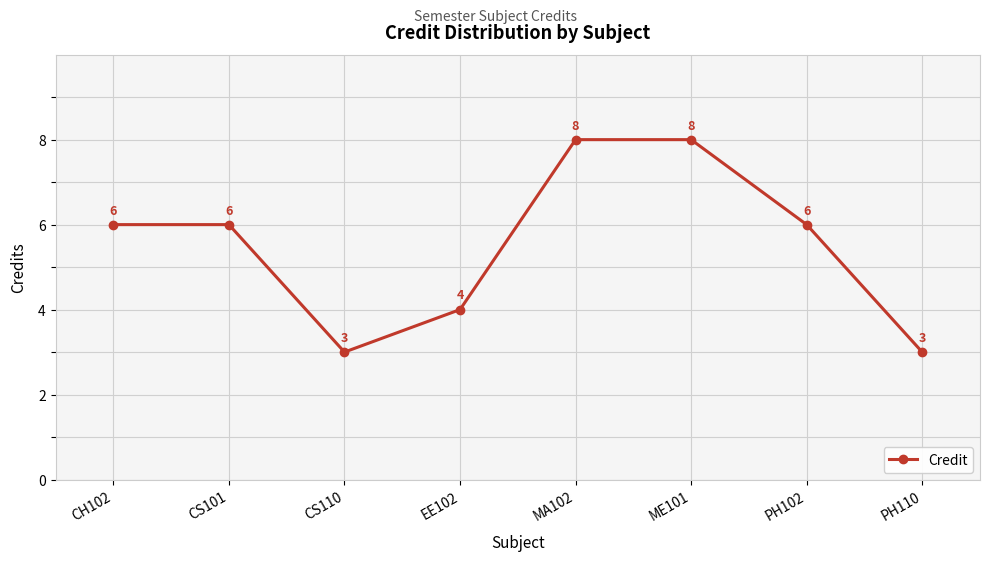

Reading left to right, what are all the values shown in this chart?

6	6	3	4	8	8	6	3